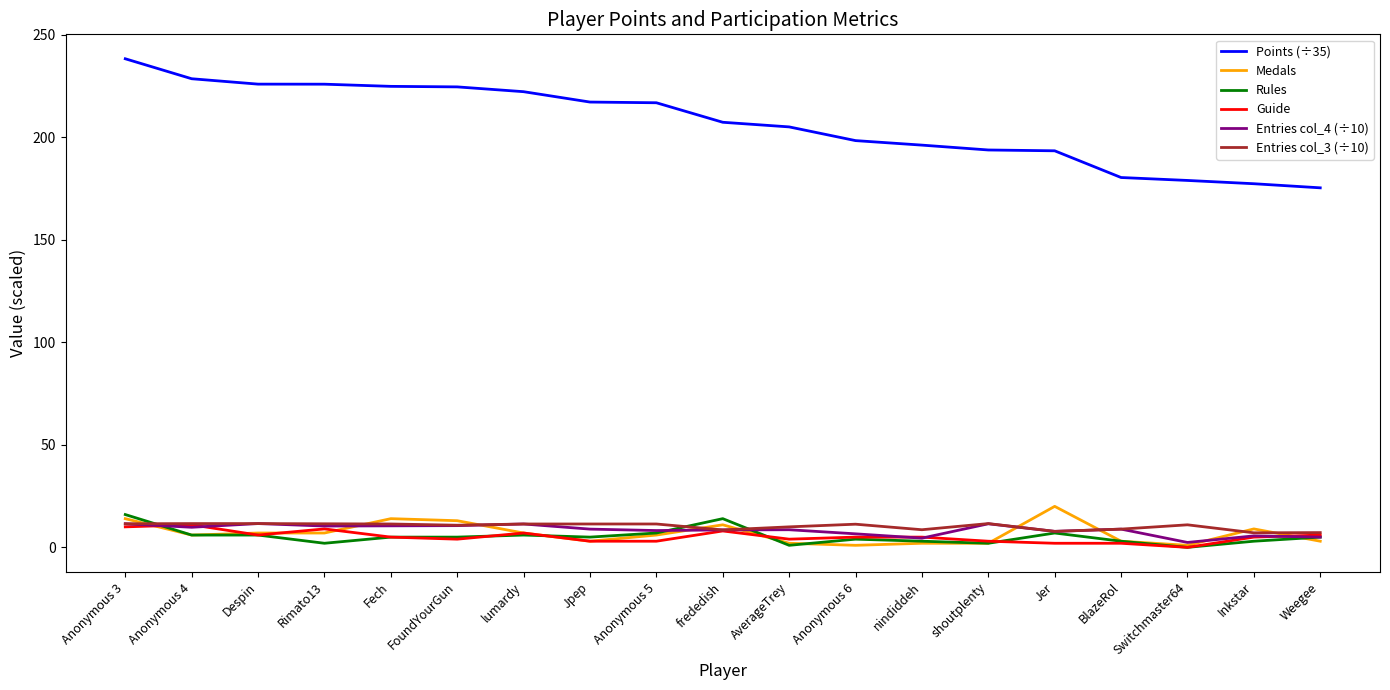

The Points (÷35) series shows 241.1 at Weegee. True or false?

False